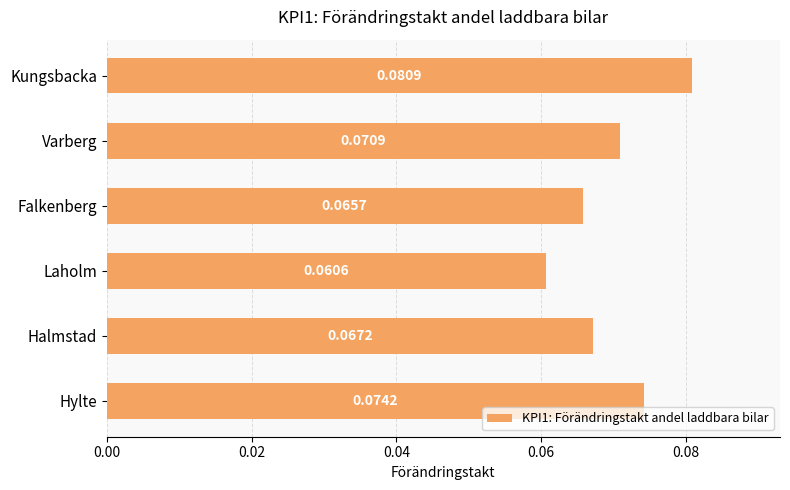

List the labels in order of value, largest first.

Kungsbacka, Hylte, Varberg, Halmstad, Falkenberg, Laholm